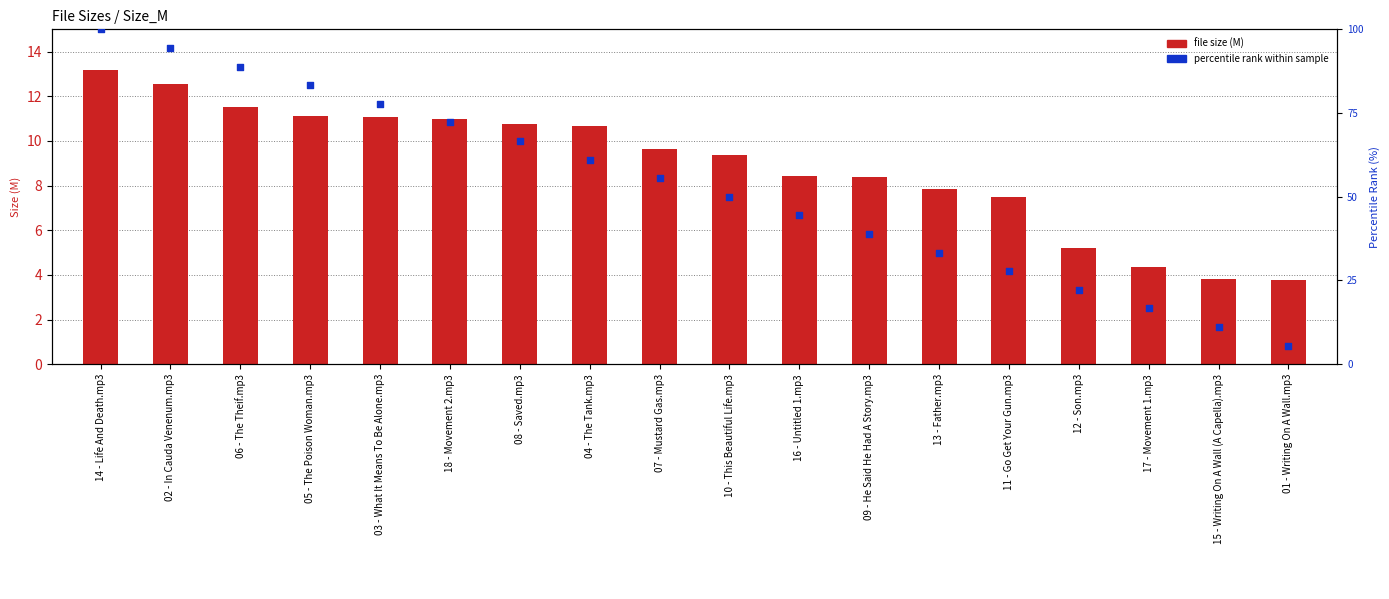

At how many categories does at least one series exceed 6?

17